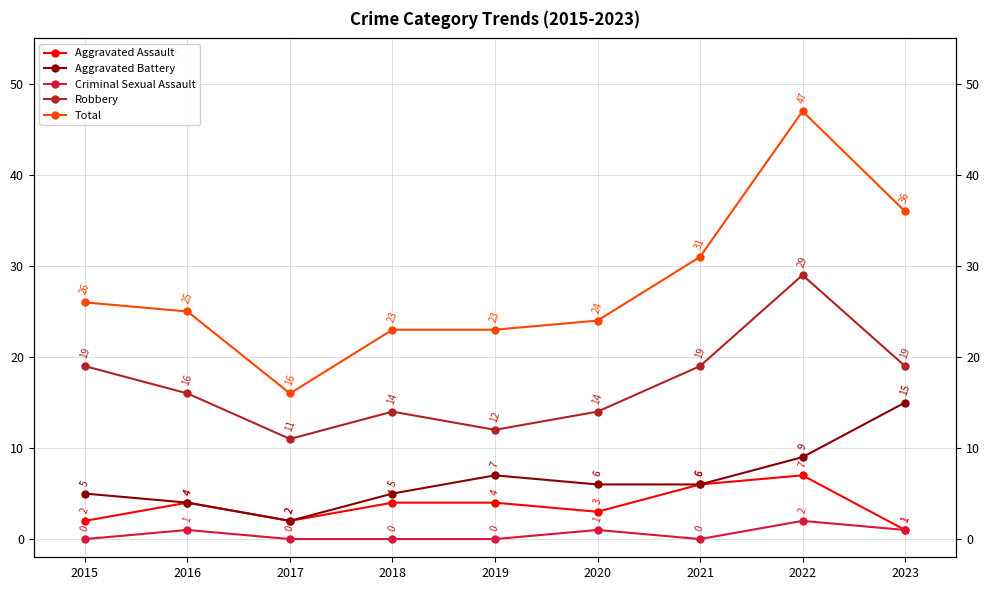

True or false: Robbery and Total intersect in this chart.

False